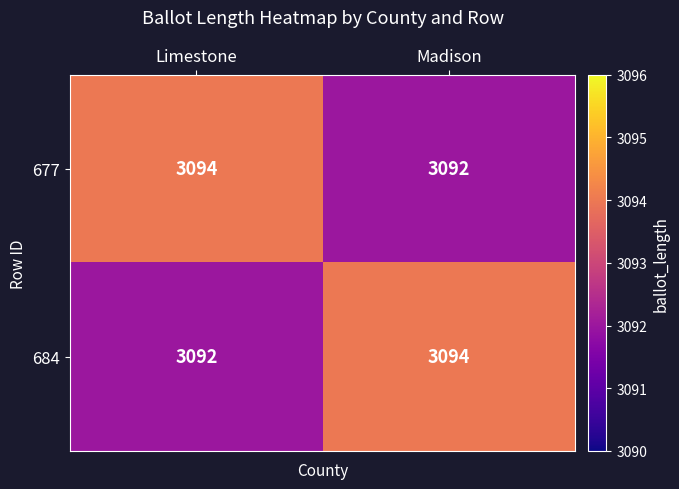

How many series are shown in this chart?

2